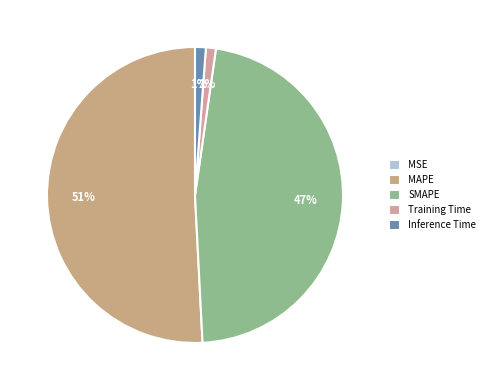

How many slices are in this pie chart?

5